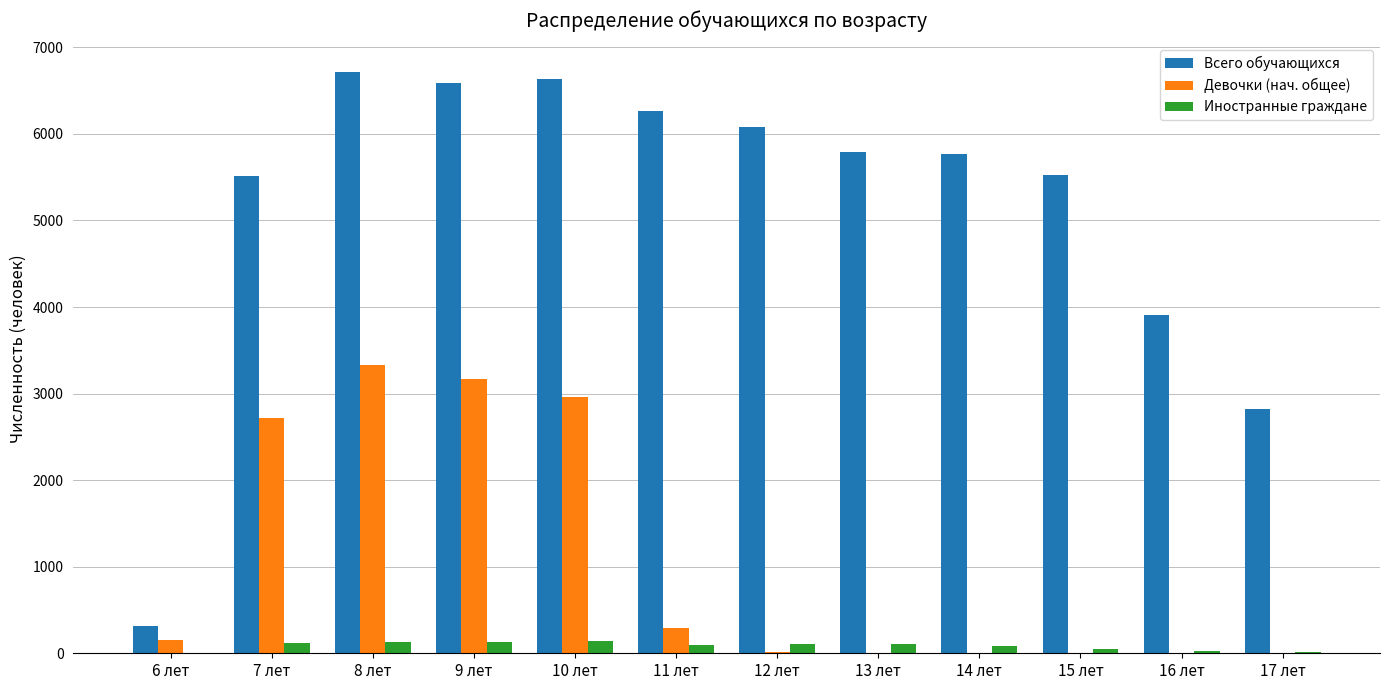

Does the chart contain stacked bars?

No